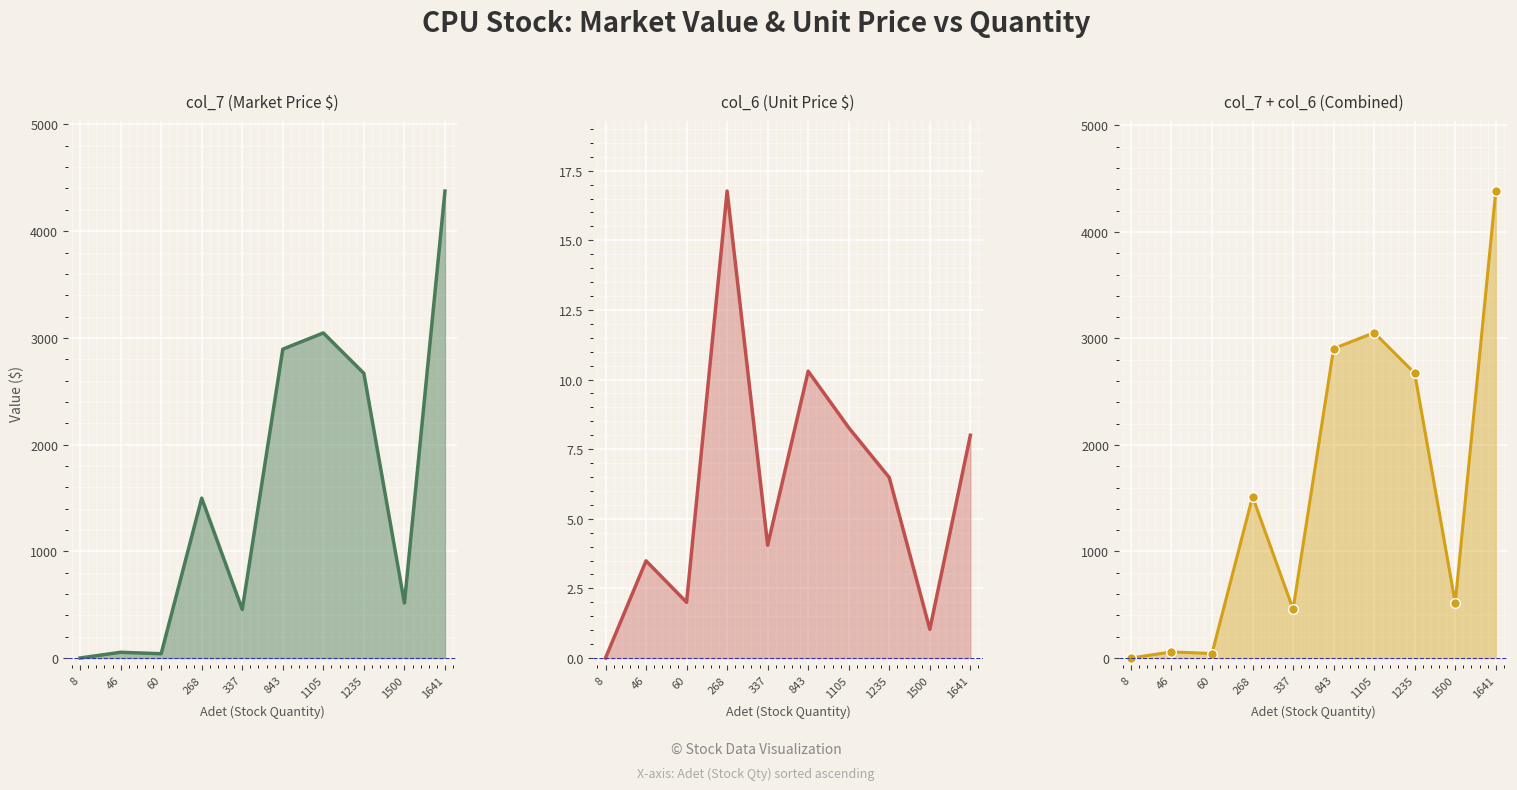

What are all the series names shown in the legend?

col_7 (Market Price $), col_6 (Unit Price $), col_7 + col_6 (Combined)